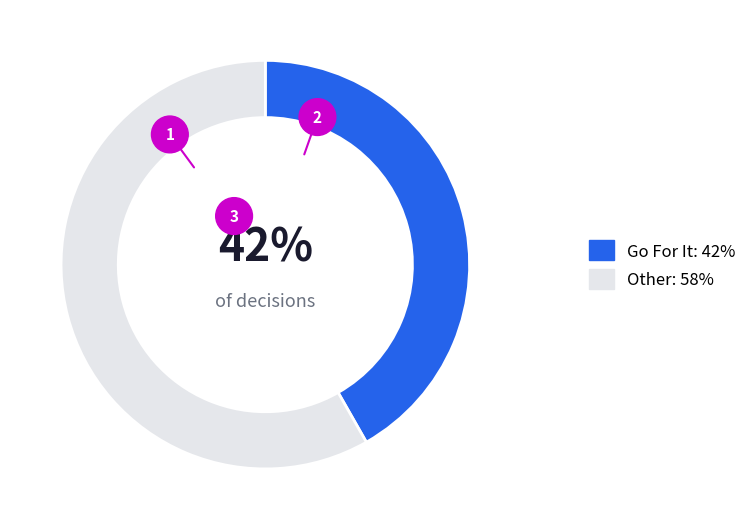

Combined, do y=1 and y=5 account for over 50%?

No